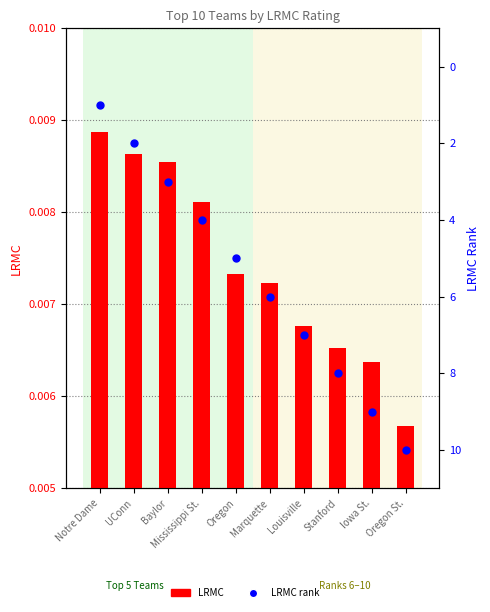

Which series has the largest total across all categories?

LRMC rank